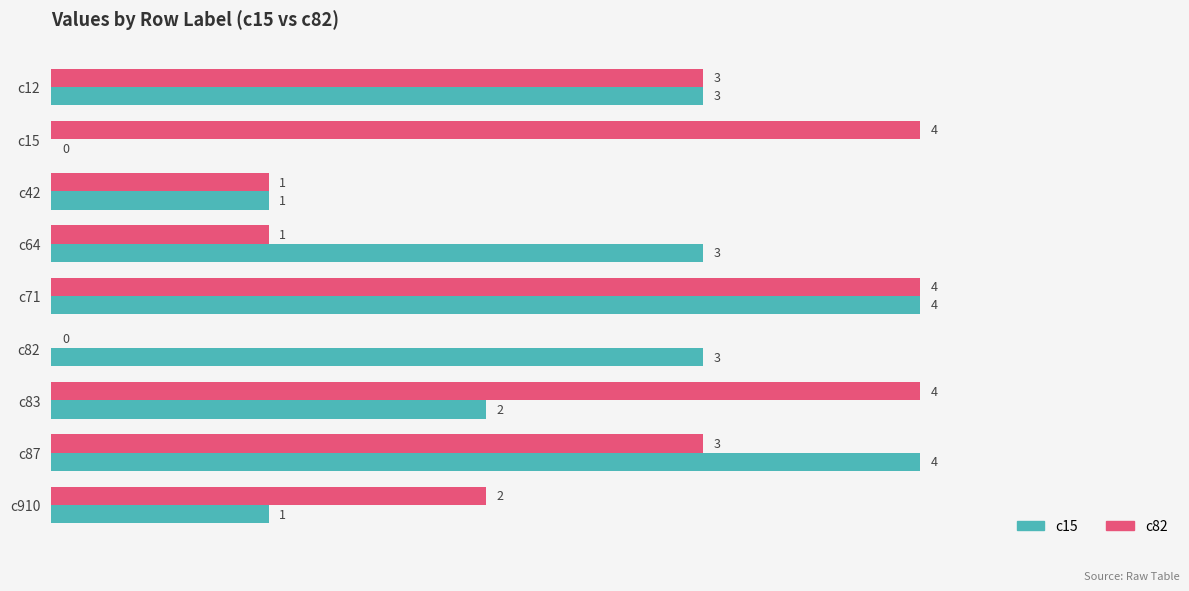

What value does the c15 series have at c12?

3